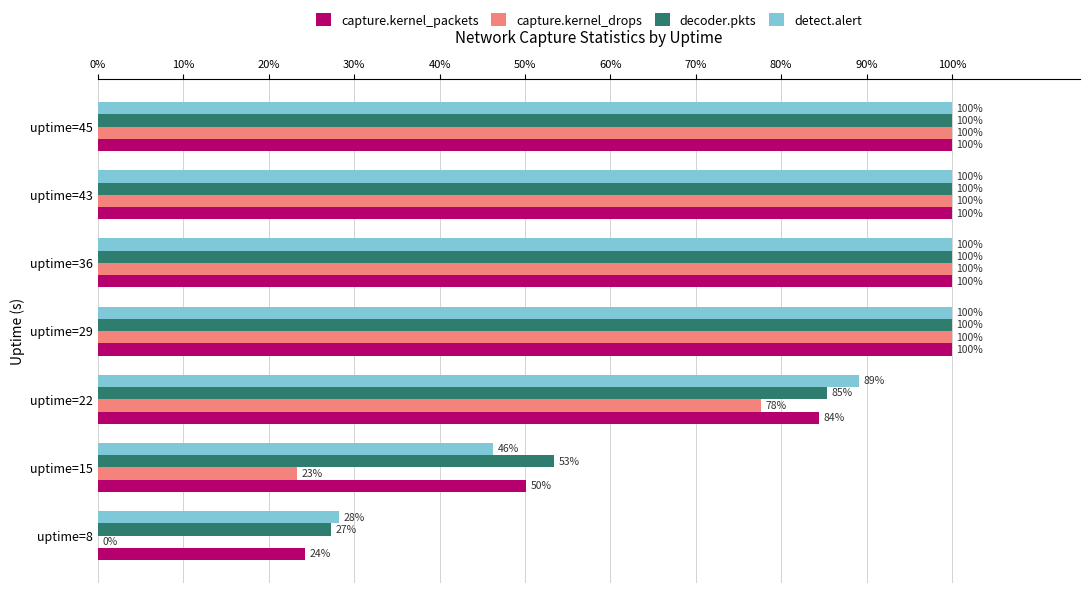

What is the maximum value shown in the chart?

100.0